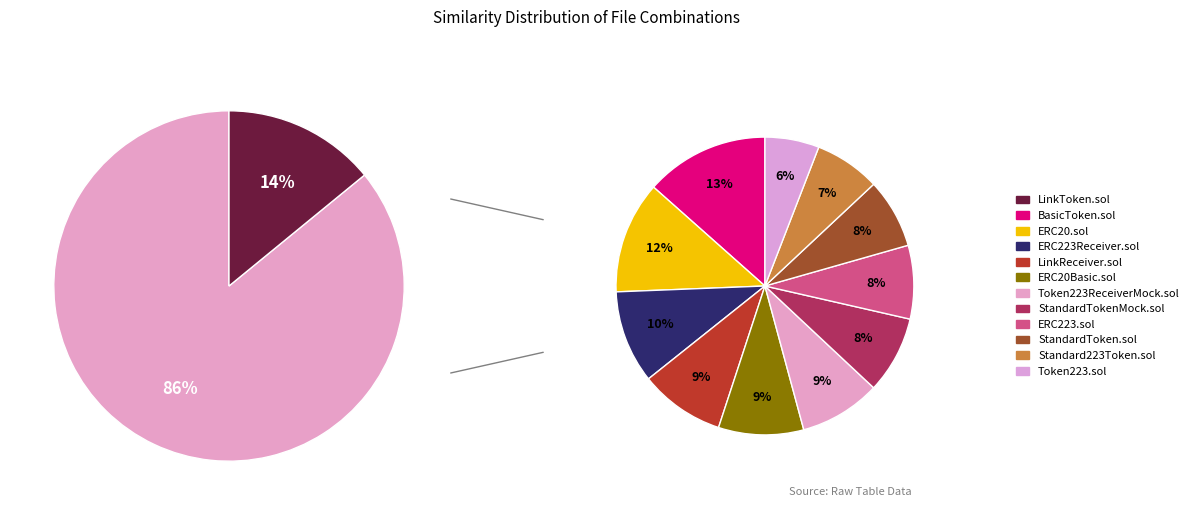

How many slices are in this pie chart?

12